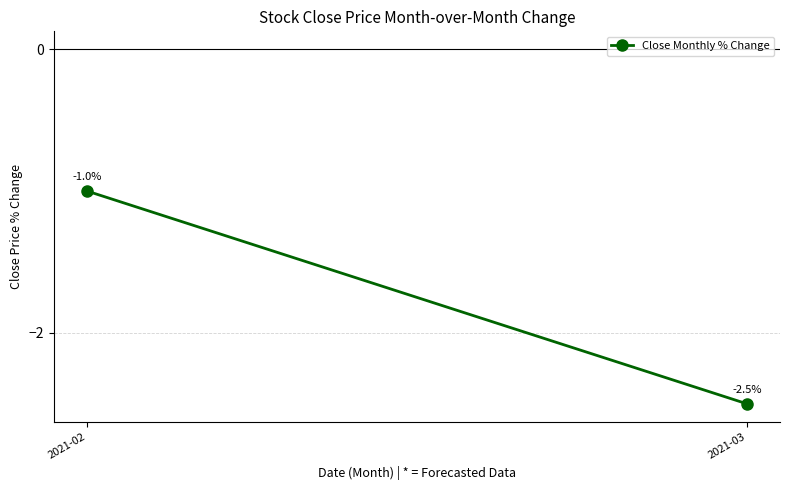

Rank the categories by value from lowest to highest.

2021-03, 2021-02